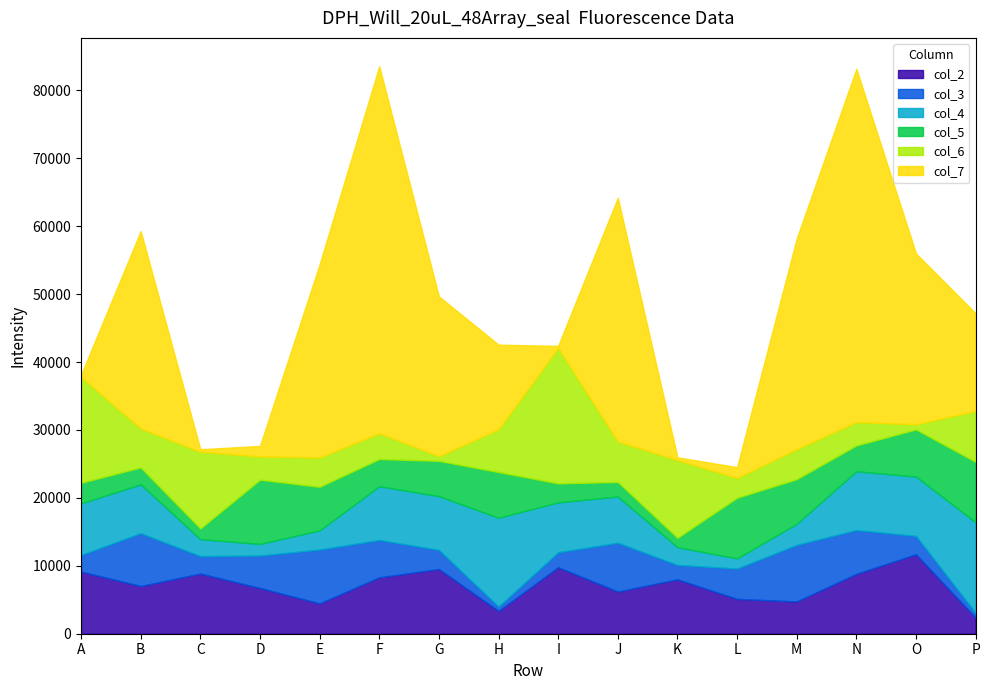

How many interior local valleys does the col_6 series have?

6